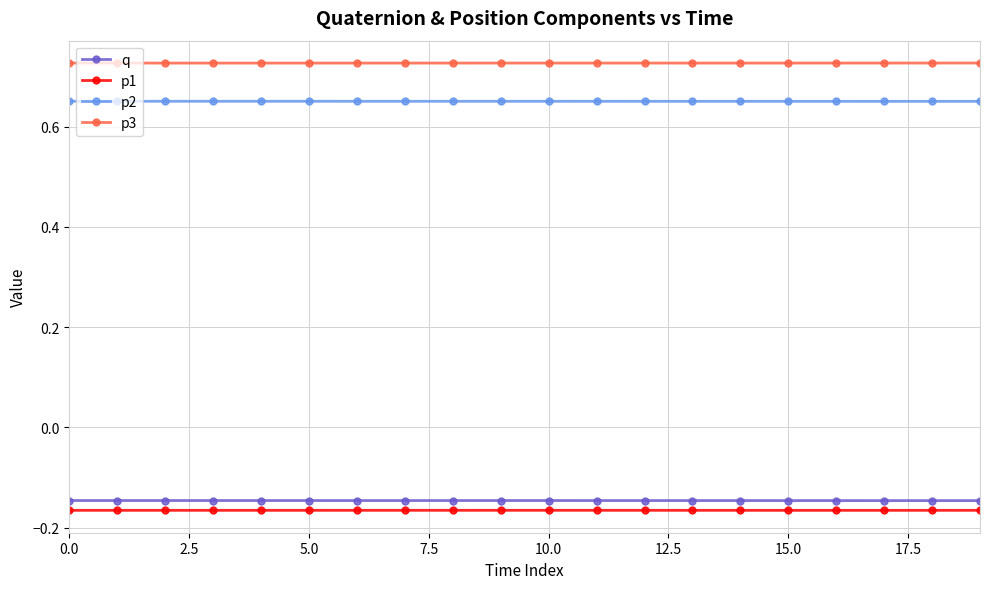

What is the sum of all p2 values?

13.0